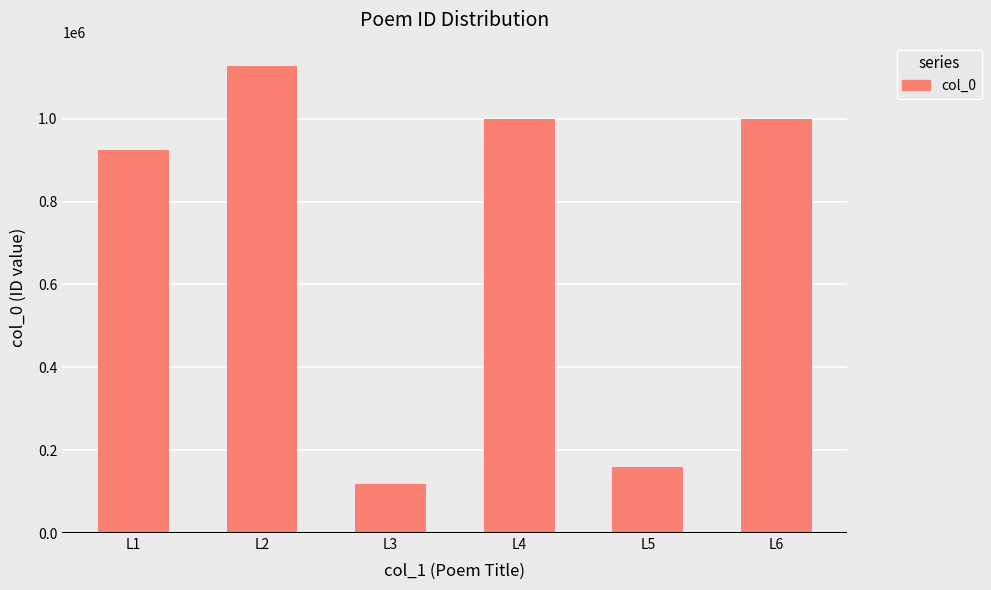

What is the value of the 3rd bar from the left?

118014